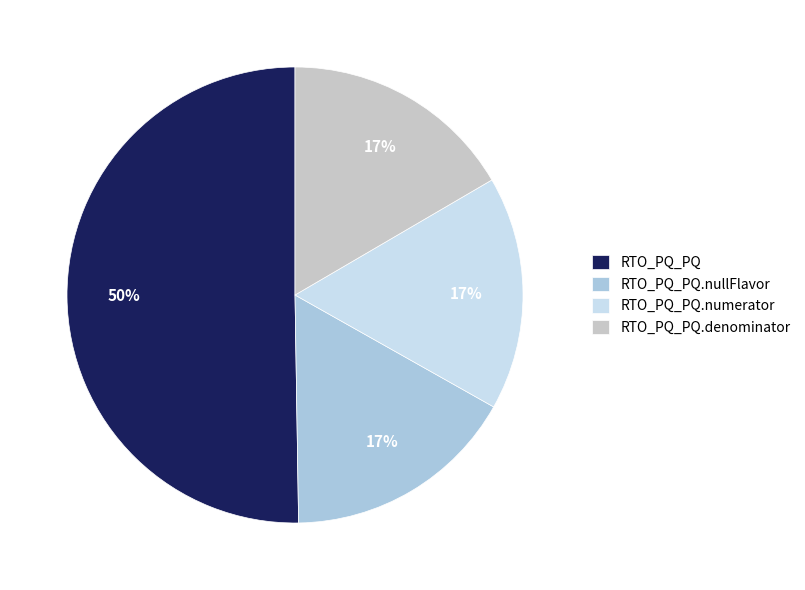

Which category has the biggest portion of the pie?

RTO_PQ_PQ